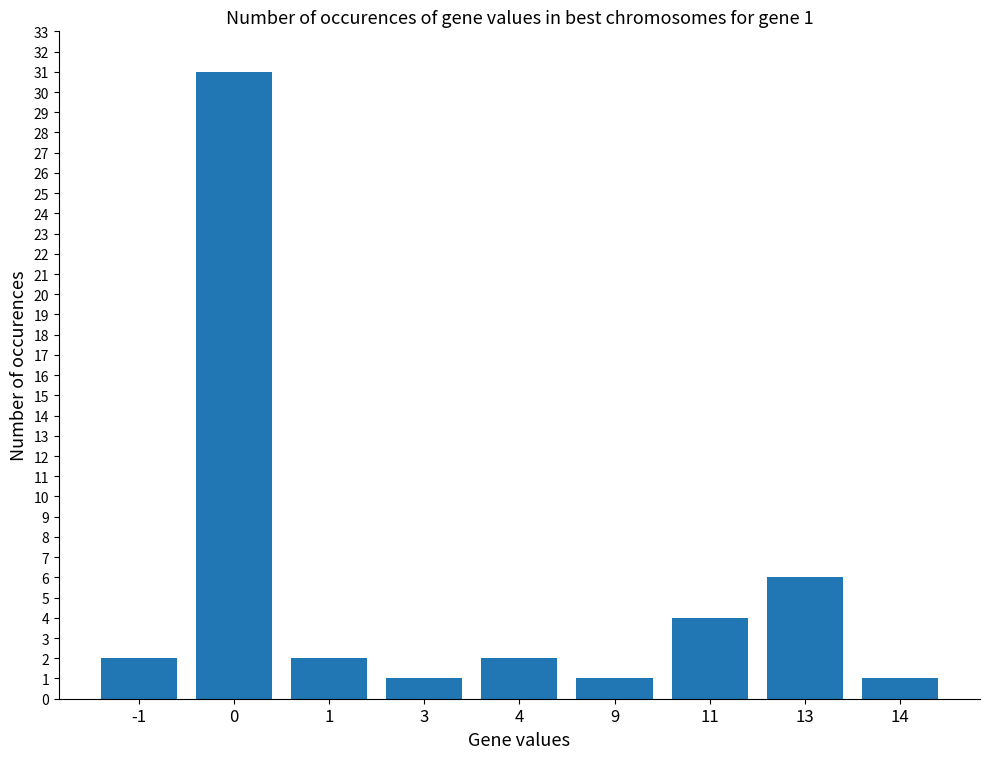

At which label is the value closest to 16?

13